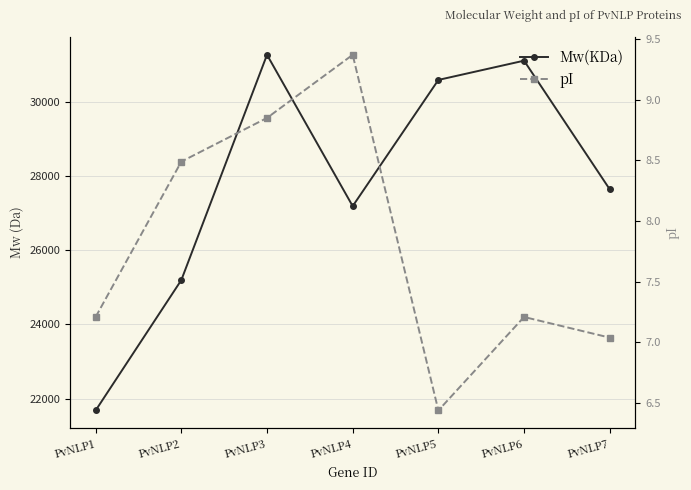

How many lines are shown in the chart?

2